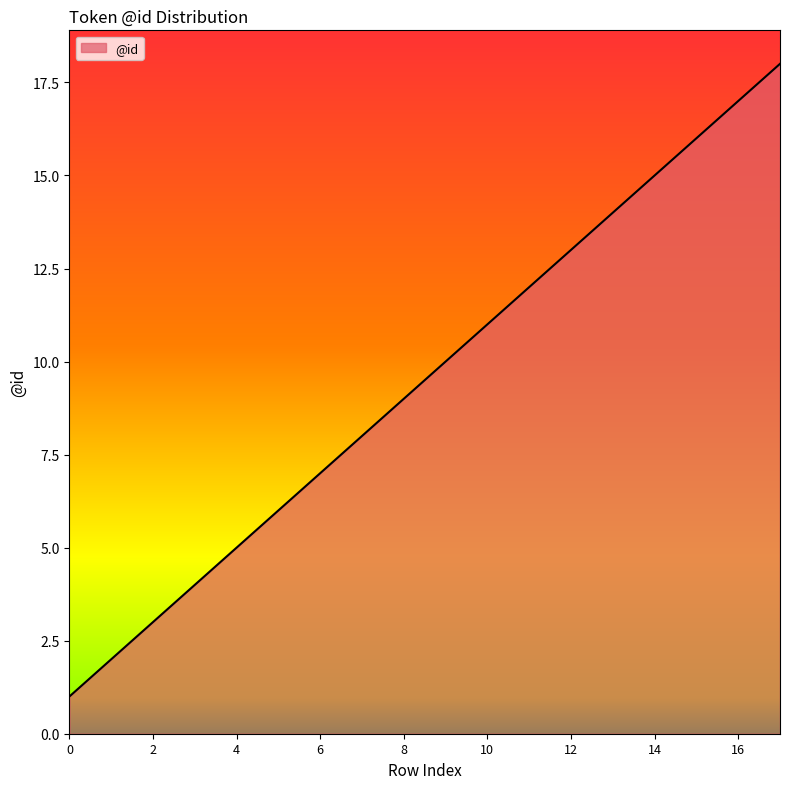

What is the maximum value shown in the chart?

18